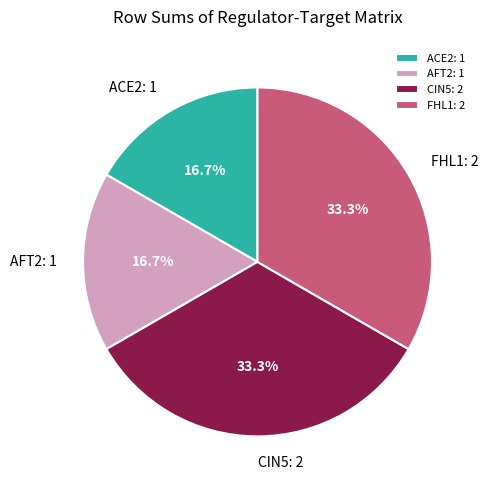

What is the ratio of the value at ACE2 to the value at CIN5?

0.5